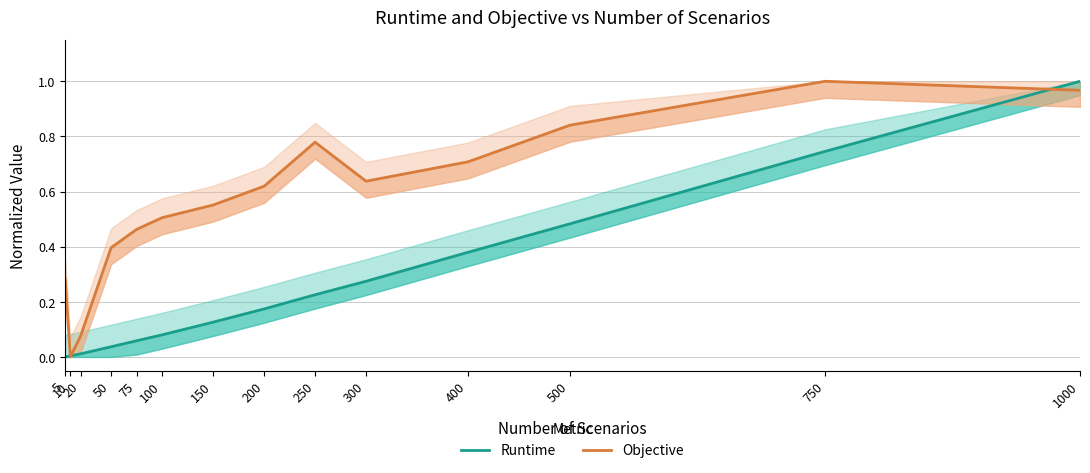

How many values in Objective are above zero?

13